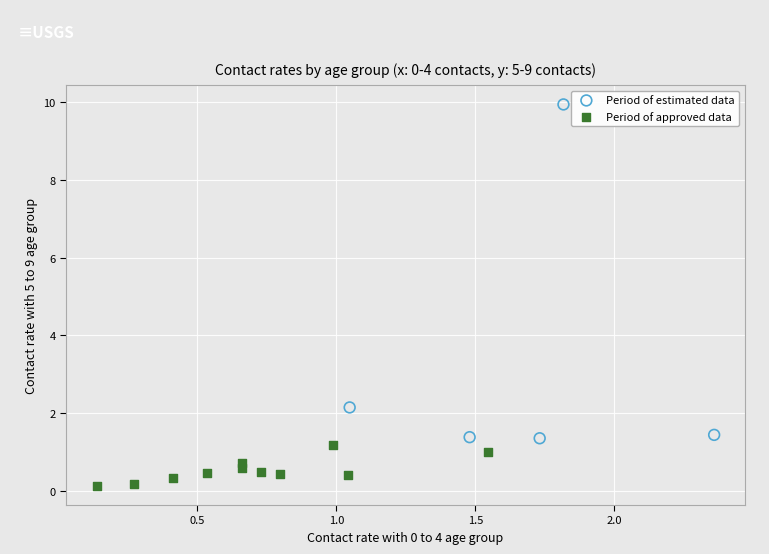

Which series has the largest Y range (max minus min)?

Period of estimated data